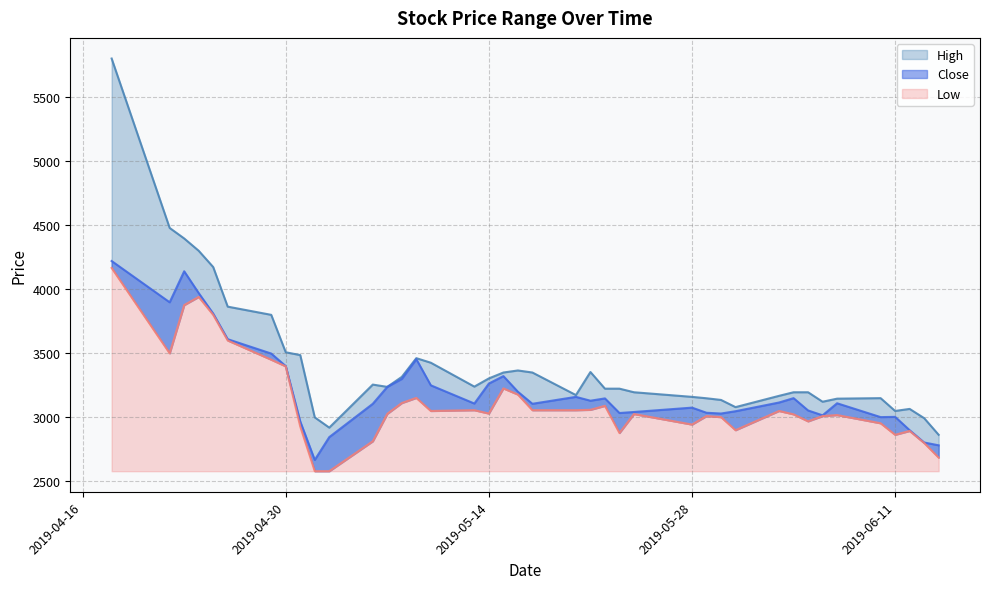

Where does the Low series first go above 3030?

2019-04-18